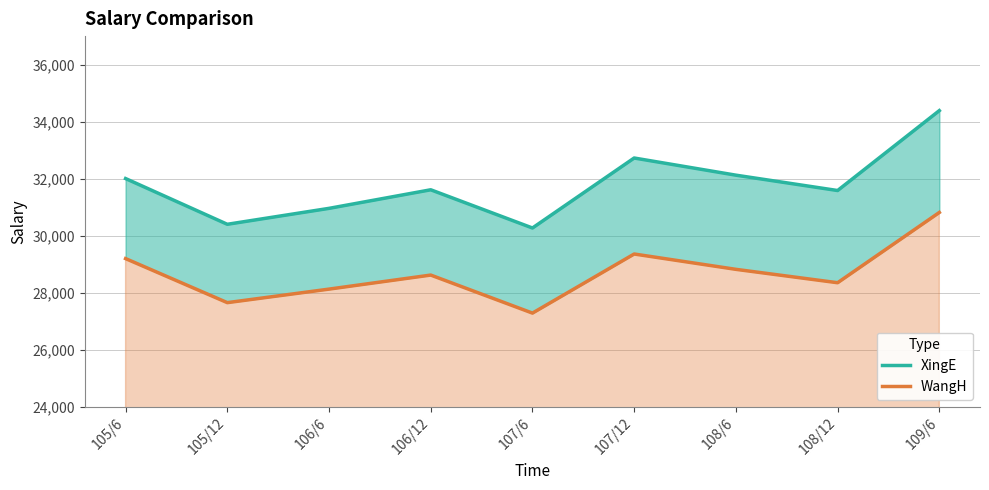

Which series has the widest spread of values?

XingE